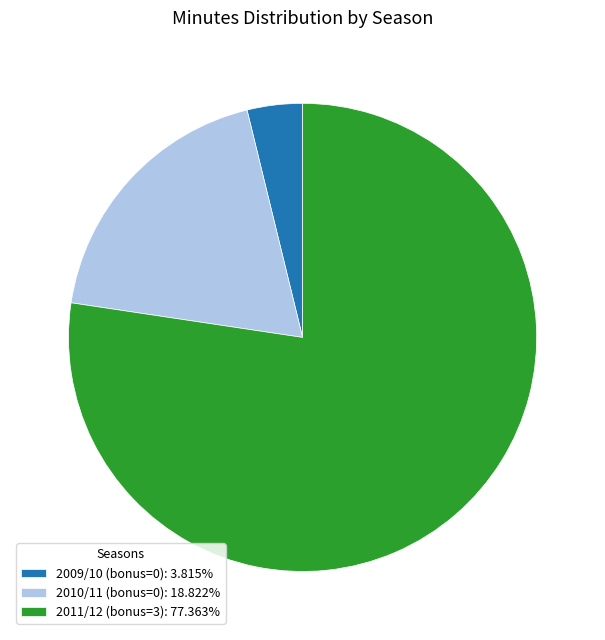

Do 2010/11 (bonus=0): 18.822% and 2011/12 (bonus=3): 77.363% together represent more than half of the pie?

Yes